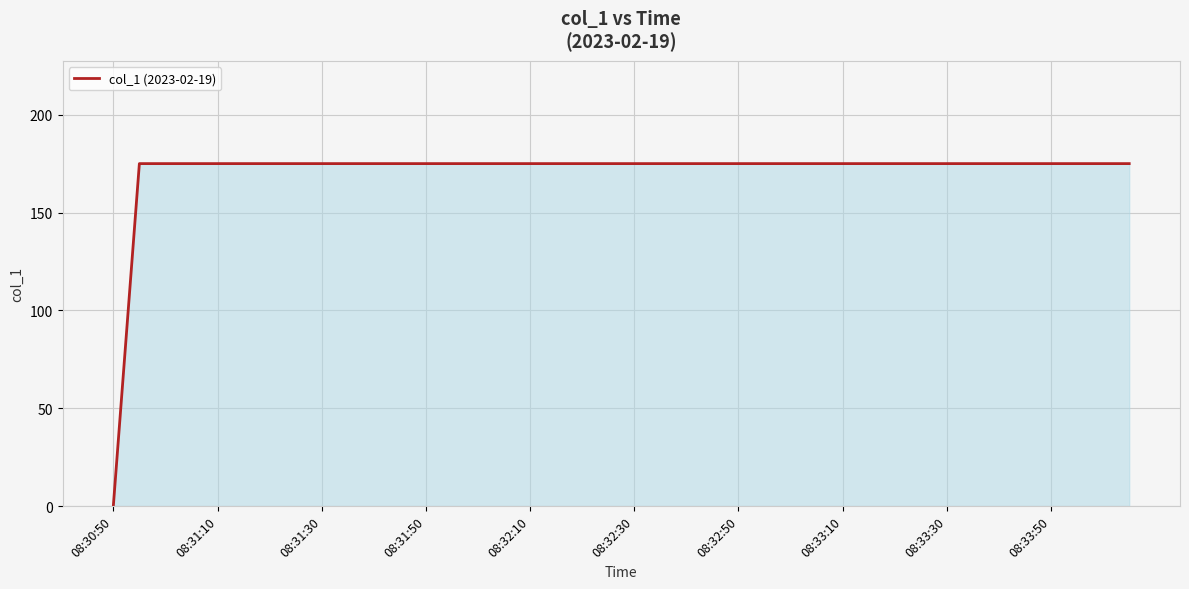

Reading left to right, extract all data points from this chart.

0	175	175	175	175	175	175	175	175	175	175	175	175	175	175	175	175	175	175	175	175	175	175	175	175	175	175	175	175	175	175	175	175	175	175	175	175	175	175	175